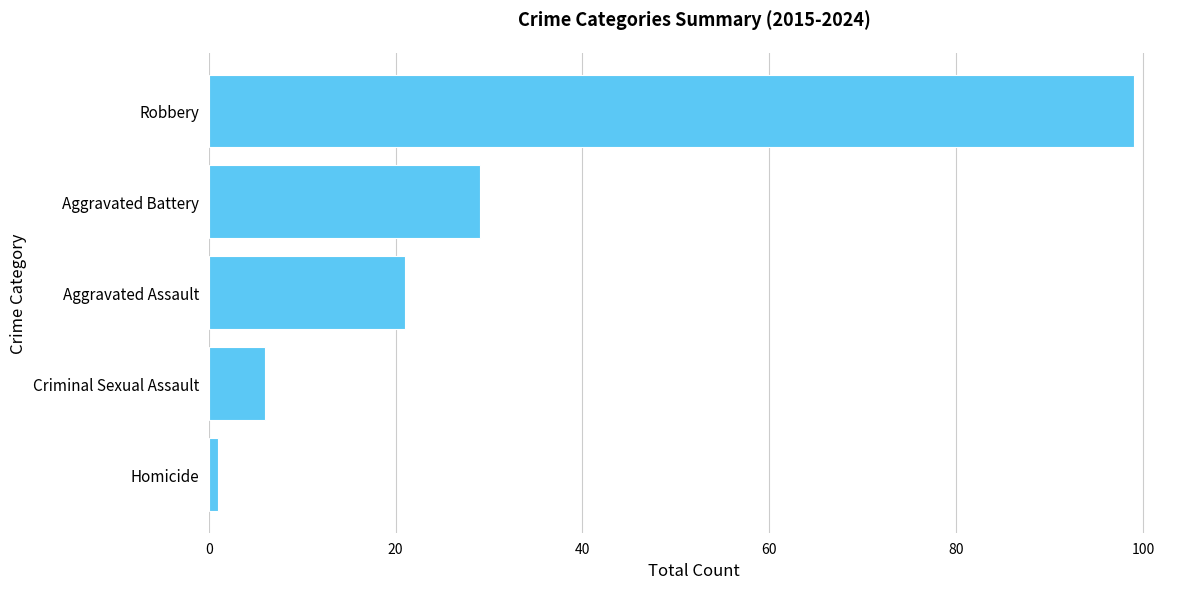

Reading bottom to top, list all the values displayed in this chart.

Homicide=1	Criminal Sexual Assault=6	Aggravated Assault=21	Aggravated Battery=29	Robbery=99